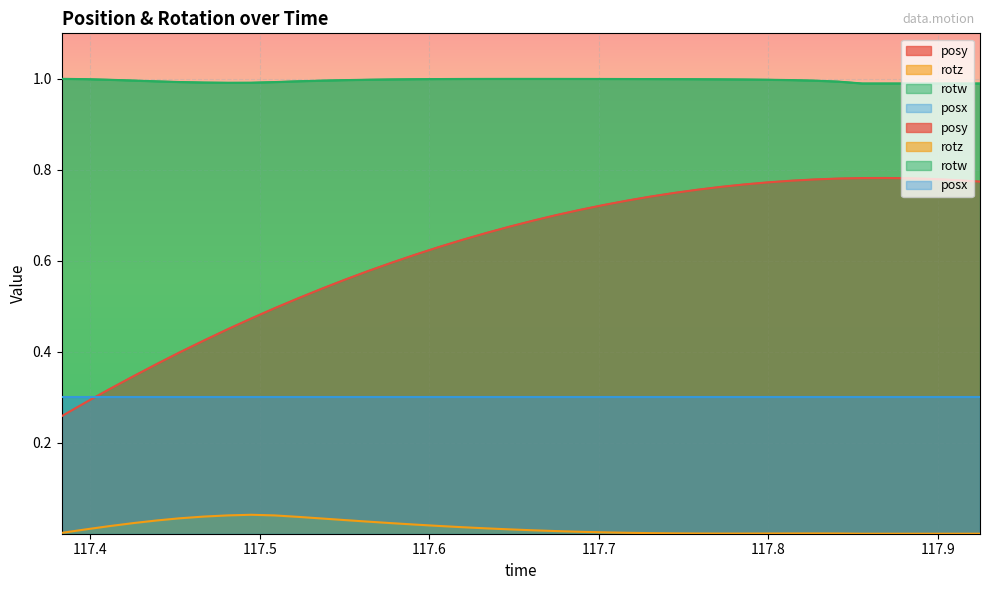

The rotz series shows 0.0 at 117.7859. True or false?

False